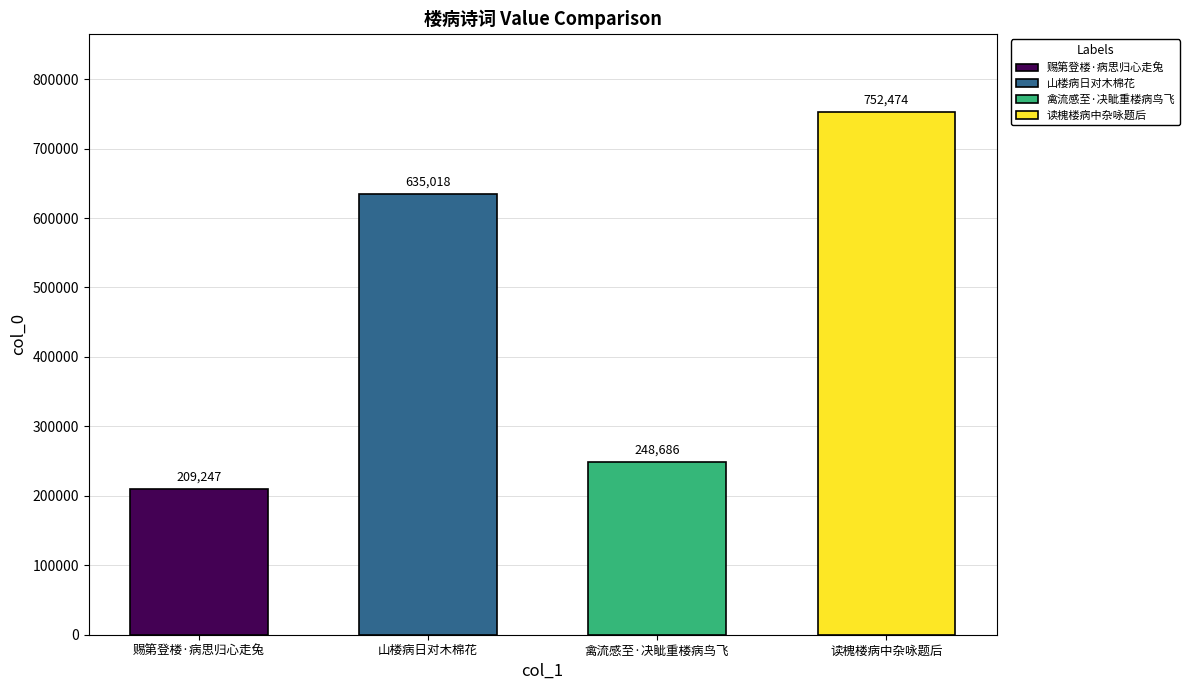

The chart shows a value of 414179 at 禽流感至·决眦重楼病鸟飞. True or false?

False